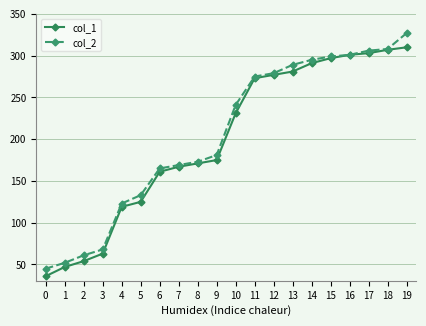

What is the value of the col_2 point at the 3rd from the left?

61